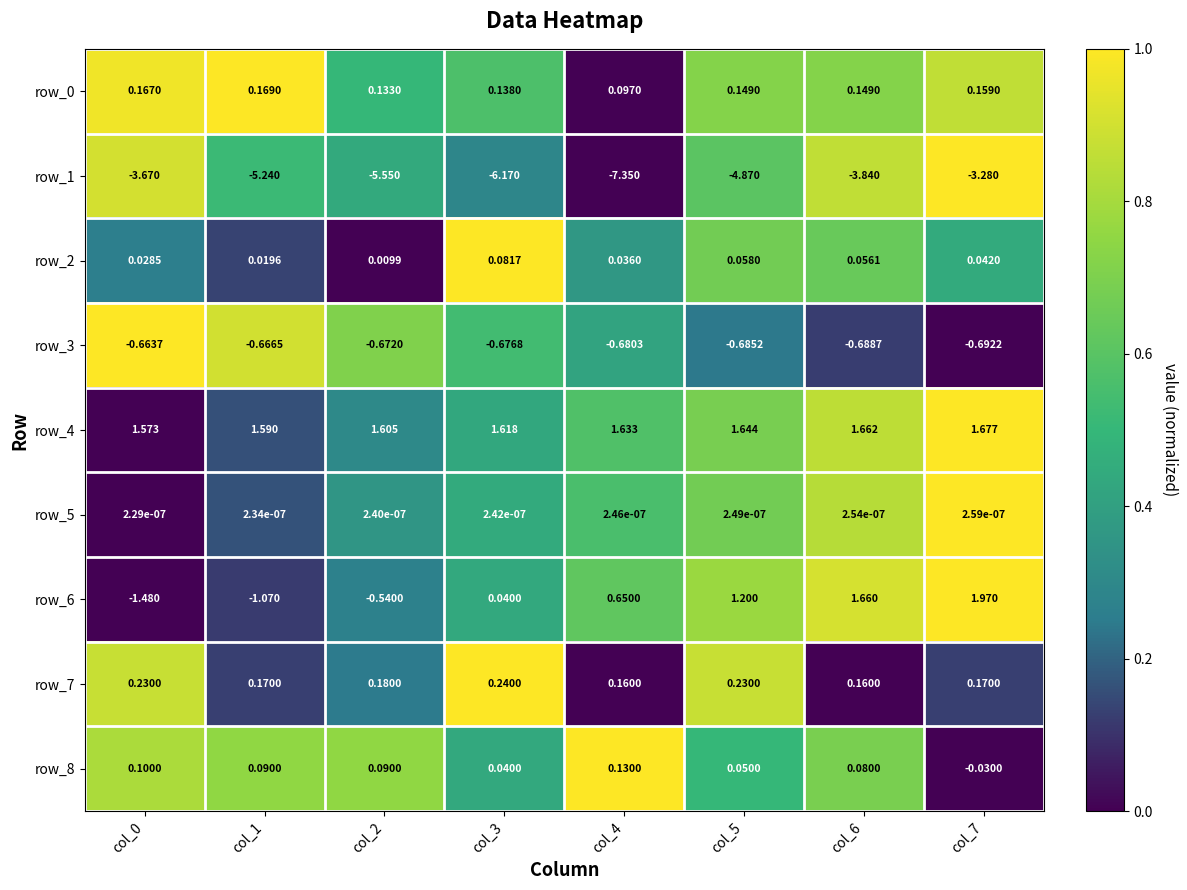

Which series has the widest spread of values?

row_1